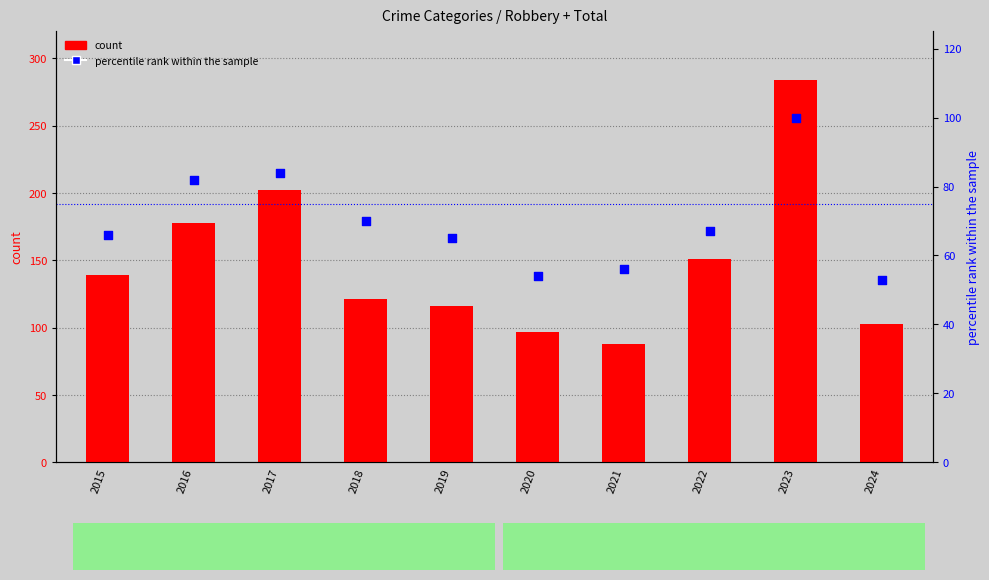

At how many categories does at least one series exceed 283?

1